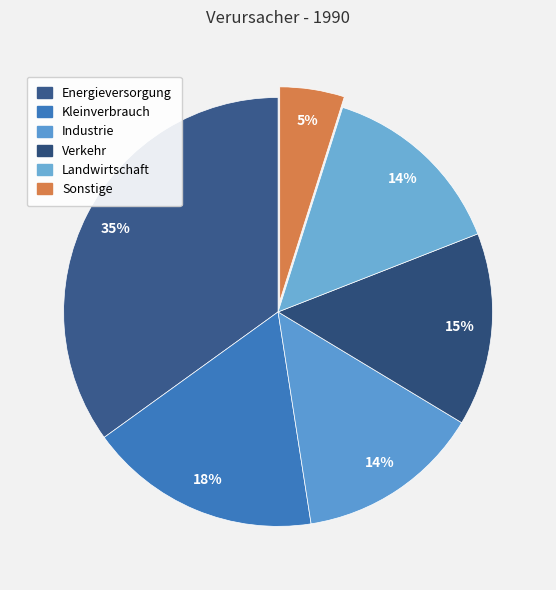

Rank the categories by value from highest to lowest.

Energieversorgung, Kleinverbrauch, Verkehr, Landwirtschaft, Industrie, Sonstige